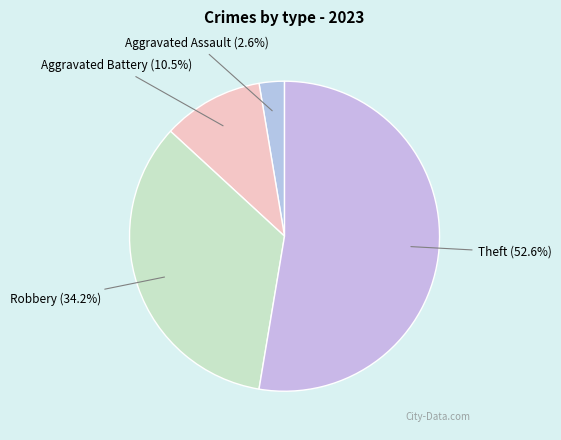

What portion of the pie excludes Robbery?

65.8%